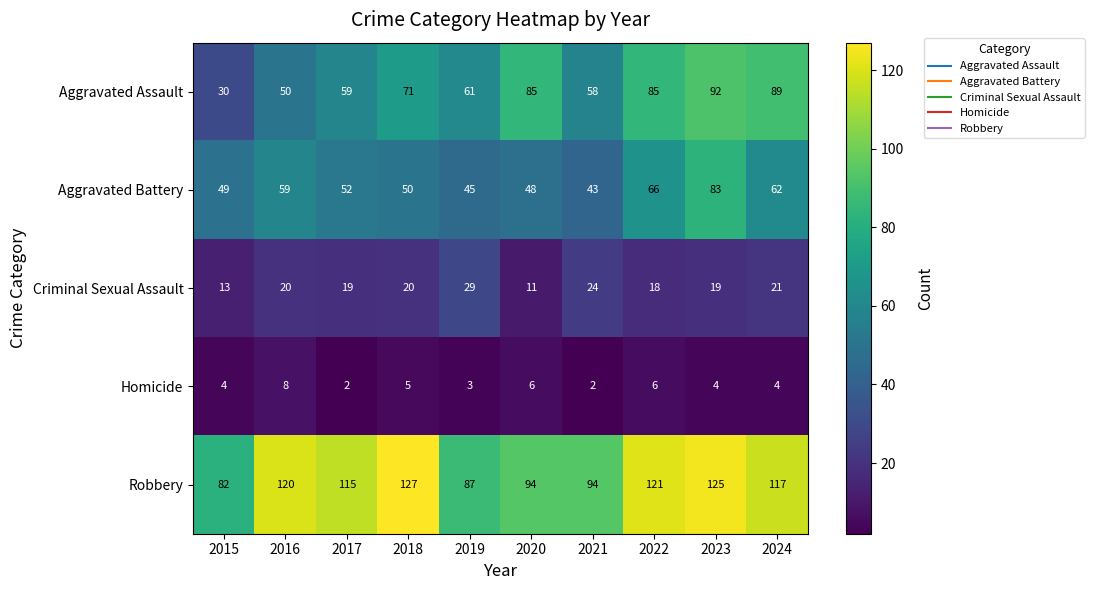

Is the value of Aggravated Assault at 2022 greater than the value of Robbery at 2024?

No